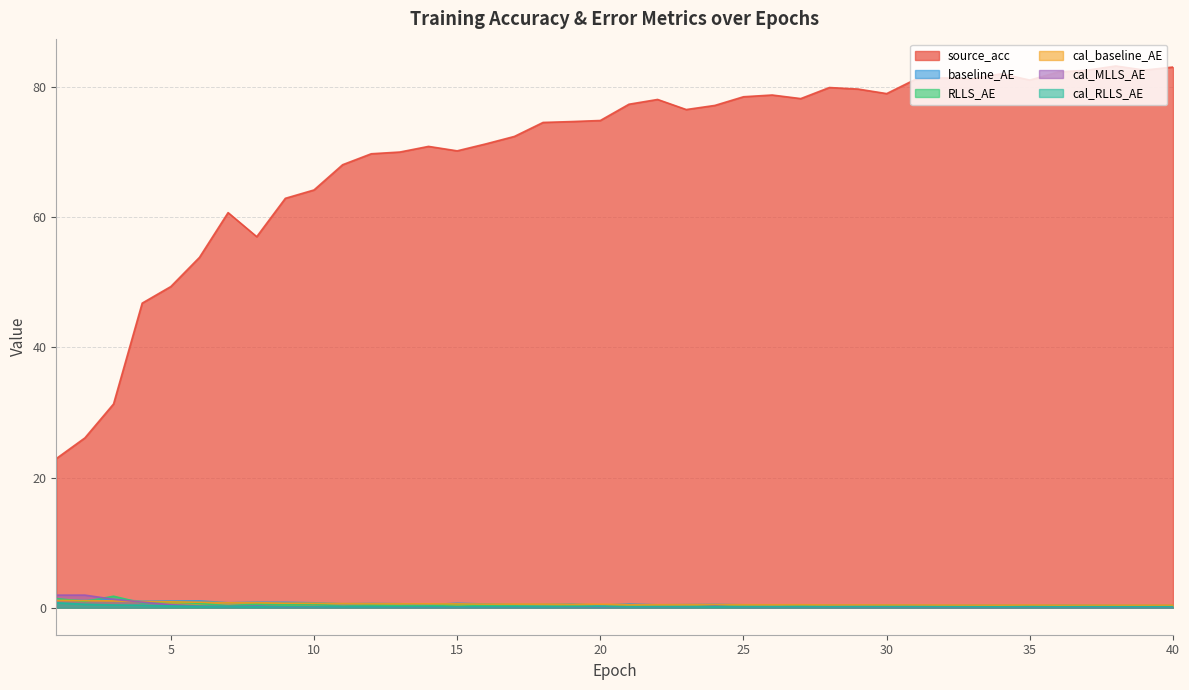

Is it true that source_acc equals 82.4 at 36?

True